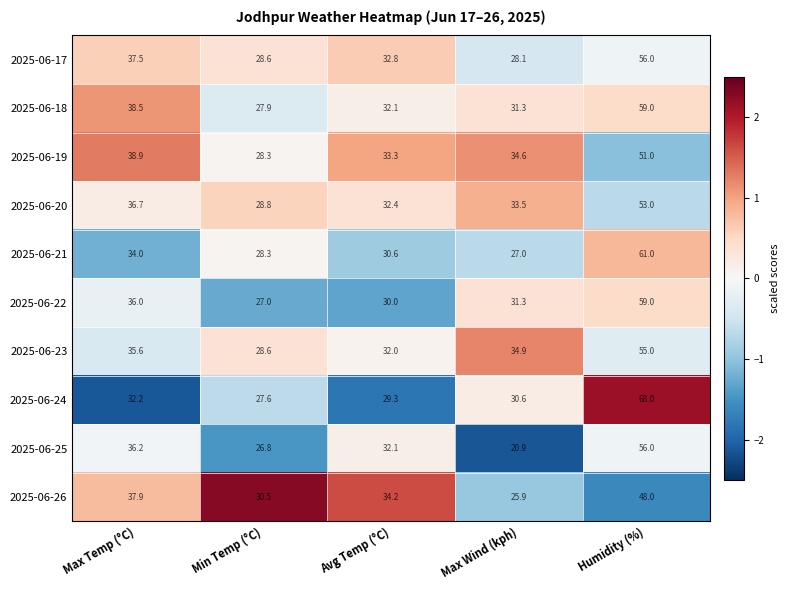

At which label does 2025-06-21 reach its peak?

Humidity (%)